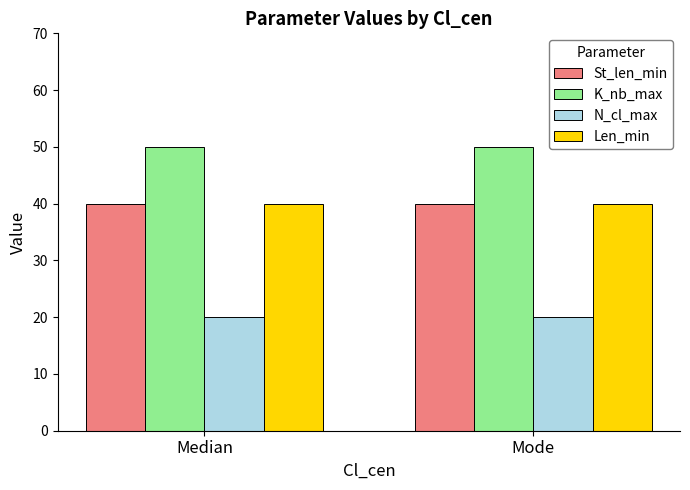

The N_cl_max series shows 9 at Median. True or false?

False